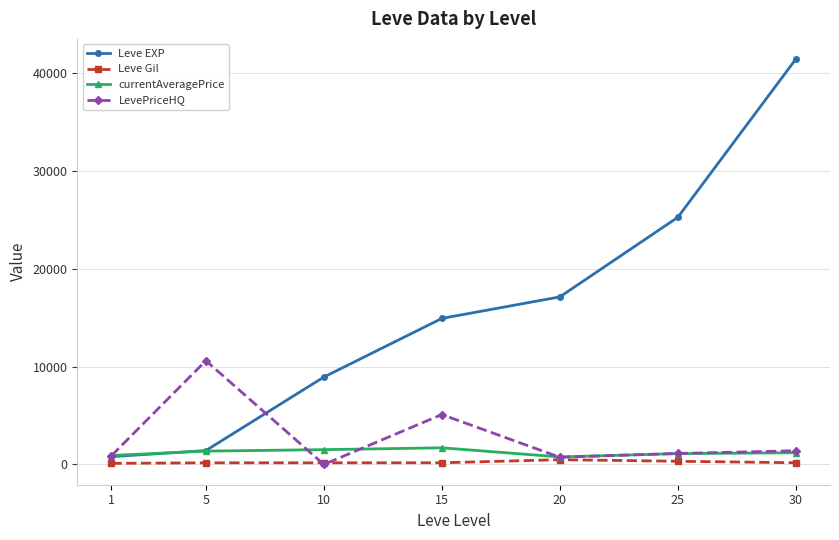

What is the total value across all series at 30?

44185.0